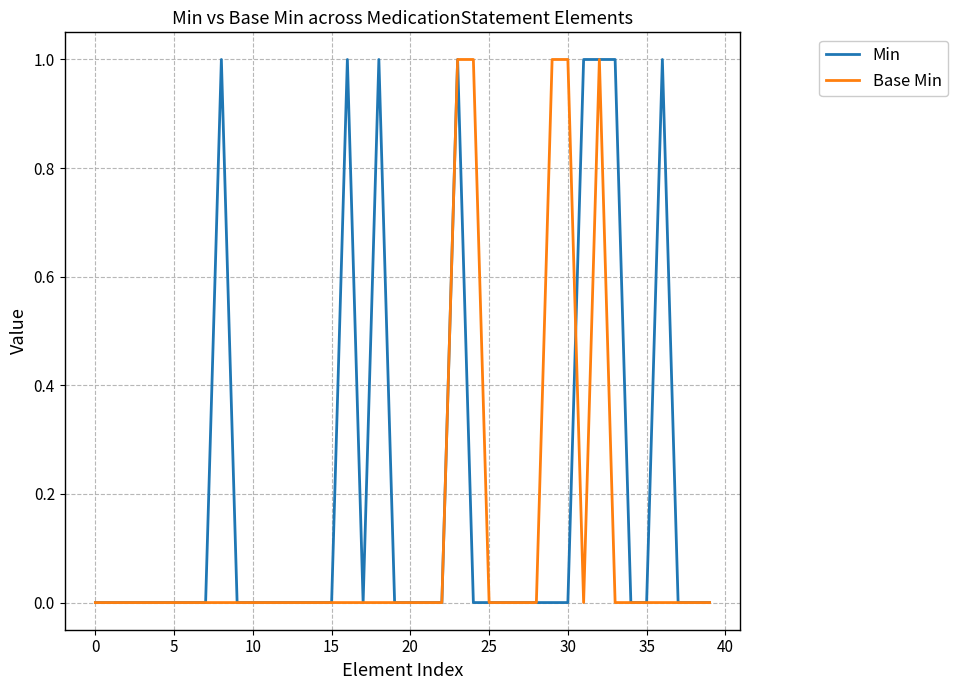

List the series in order of their overall mean, highest first.

Min, Base Min